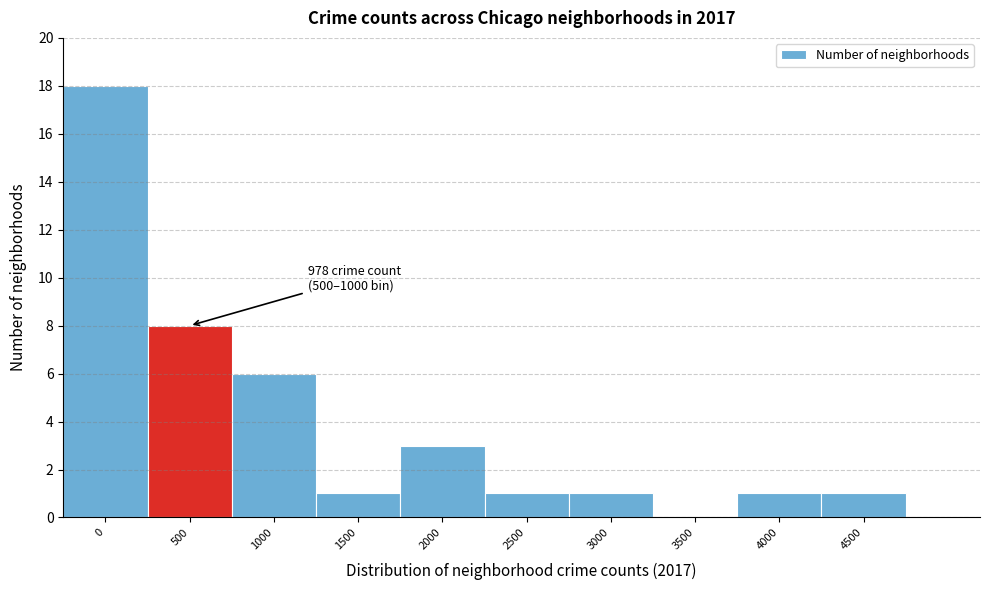

Reading left to right, list all the values displayed in this chart.

0=18	500=8	1000=6	1500=1	2000=3	2500=1	3000=1	3500=0	4000=1	4500=1